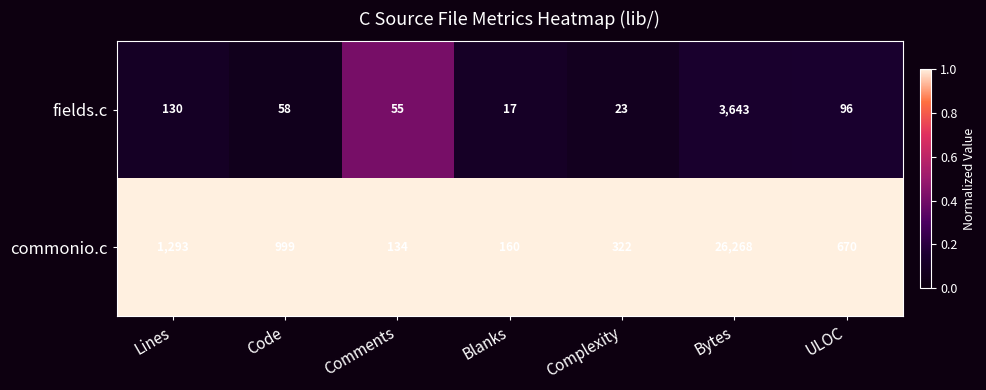

At which category does the chart reach its peak across all series?

Bytes